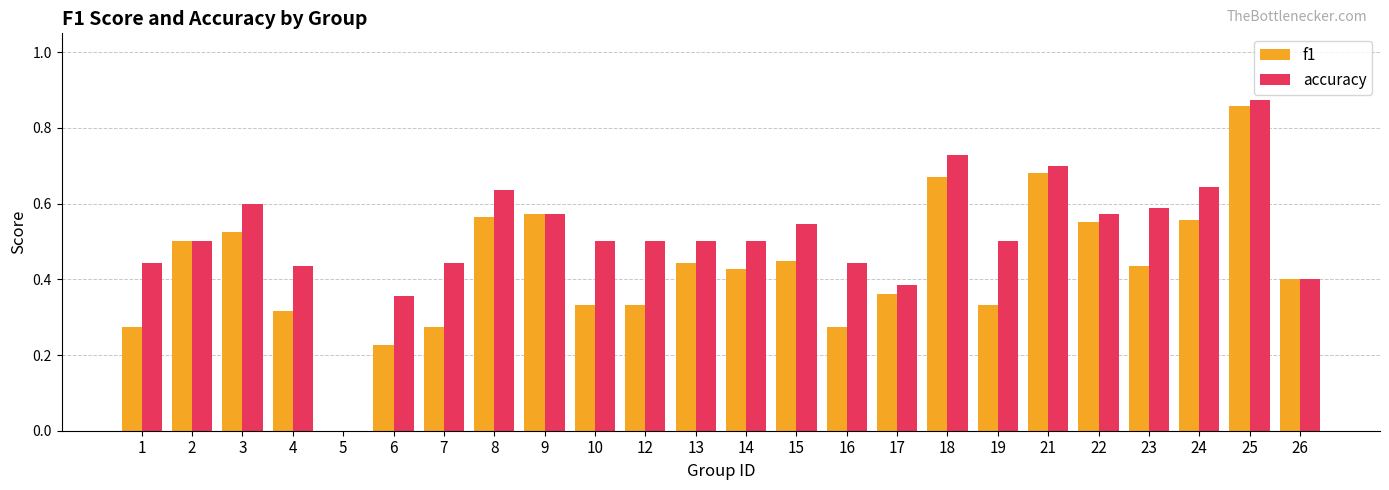

Which series changed the most between 14 and 17?

accuracy